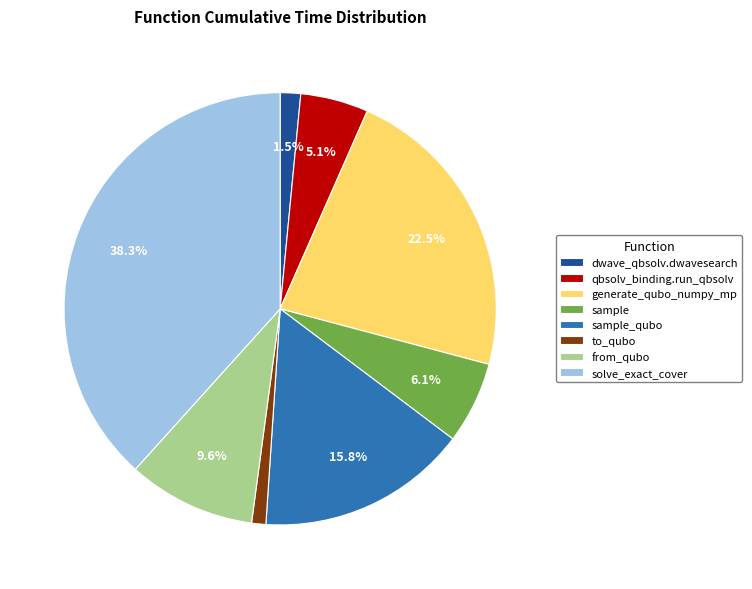

The to_qubo slice represents 11% of the pie. True or false?

False